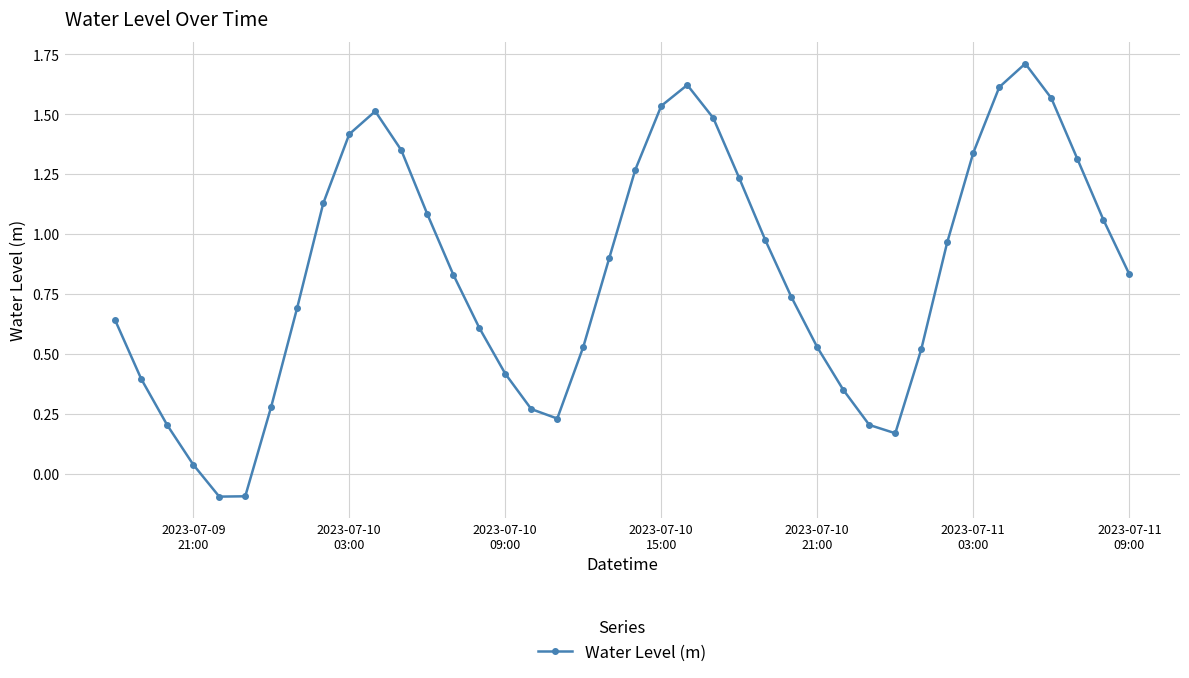

How many points are lower than both their immediate neighbors (excluding endpoints)?

3